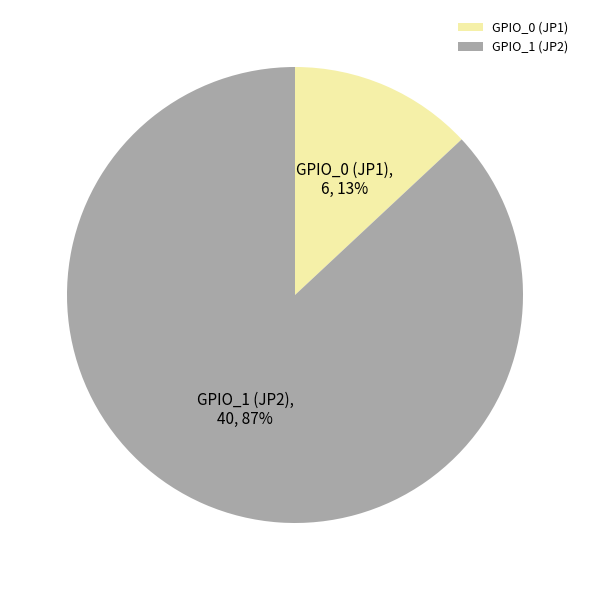

To the nearest percent, what portion does GPIO_0 (JP1) represent?

13%